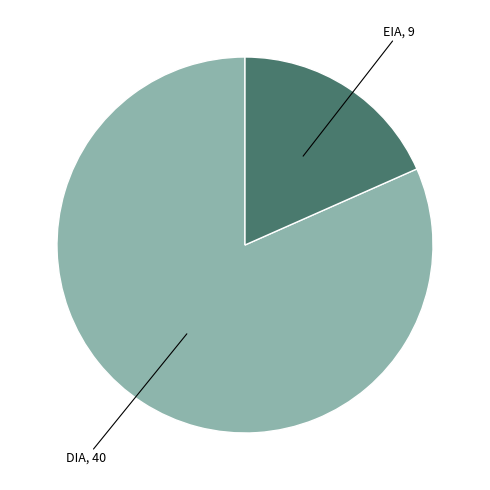

How many slices are in this pie chart?

2